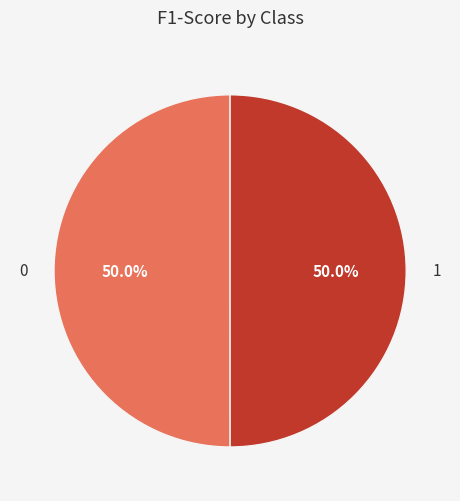

What percentage do 0 and 1 together represent?

100.0%